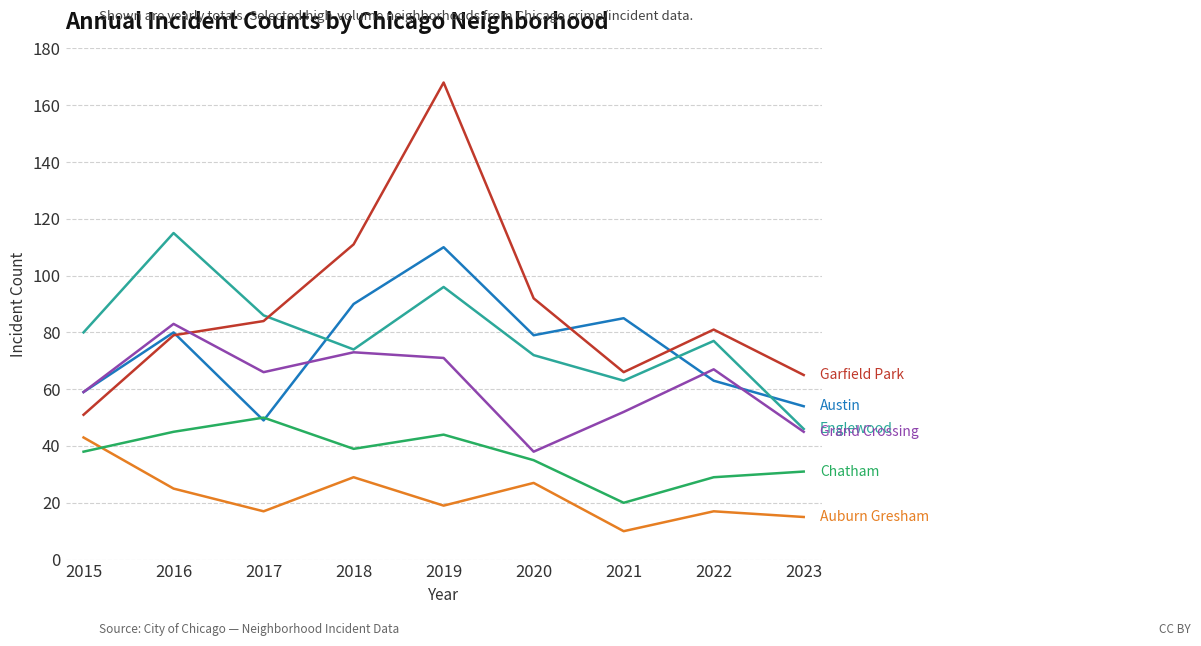

What is the spread (max minus min) of values at 2020?

65